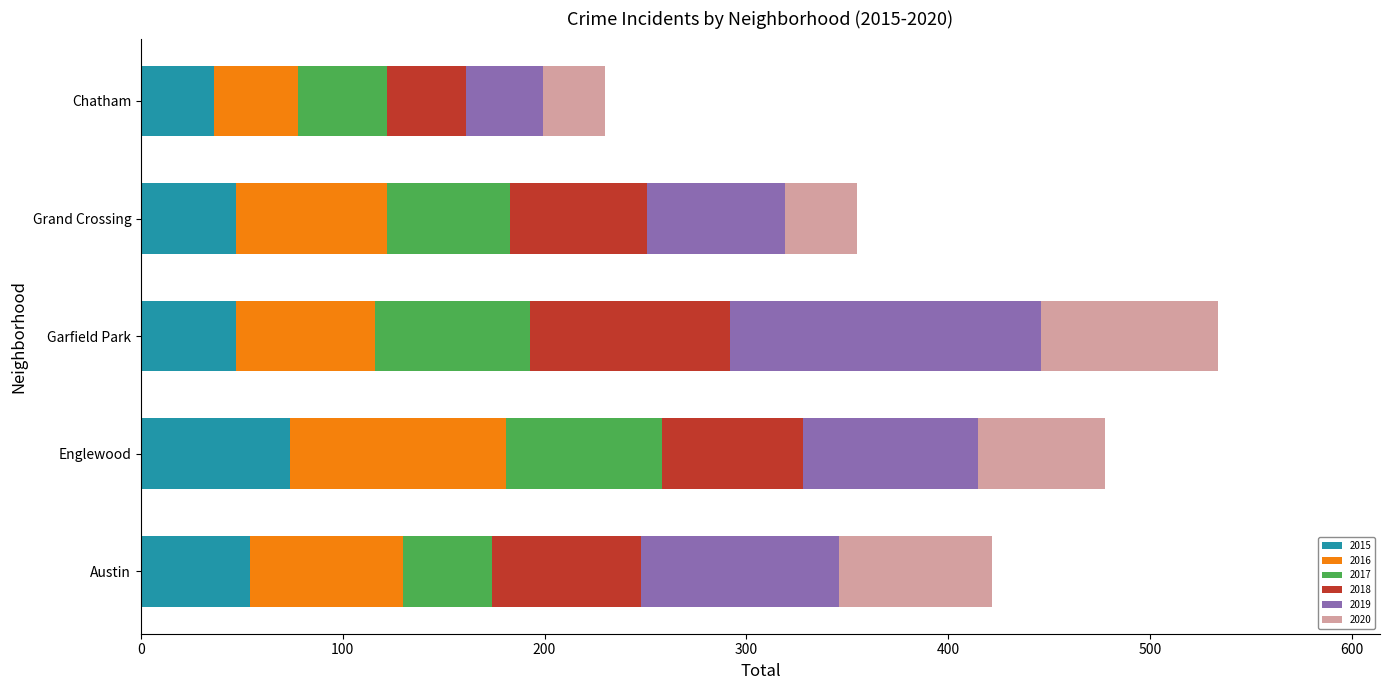

What is the total value across all series at Englewood?

478